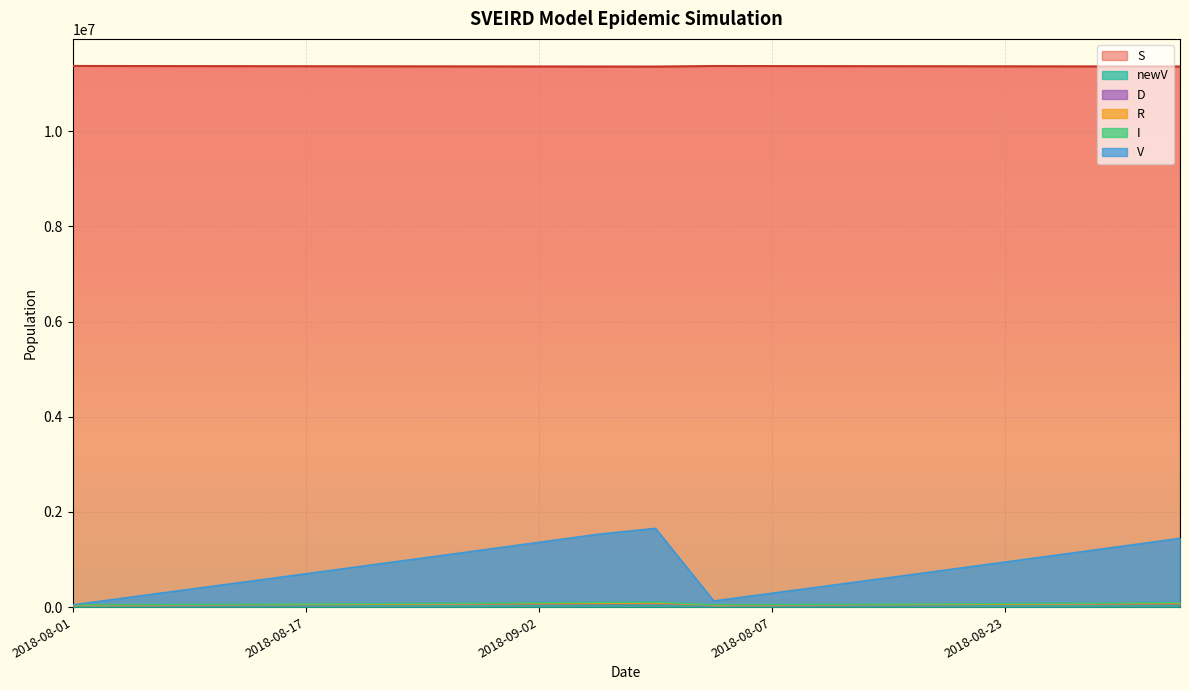

What is the total value across all series at 2018-09-04?

13077064